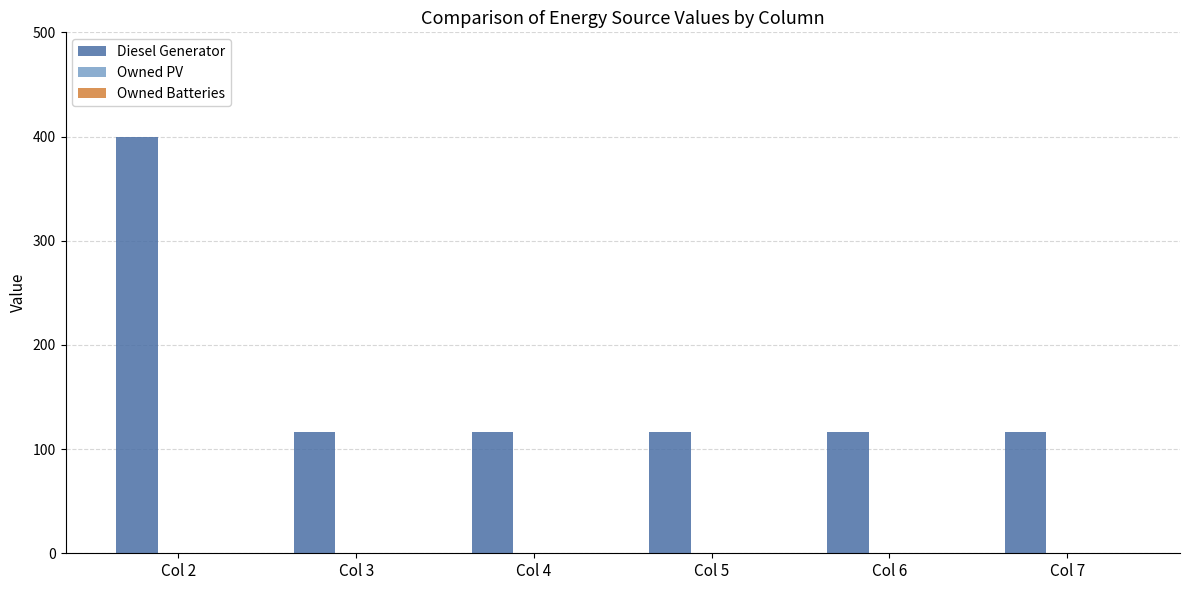

Reading right to left, extract all data points from this chart.

116	116	116	116	116	400